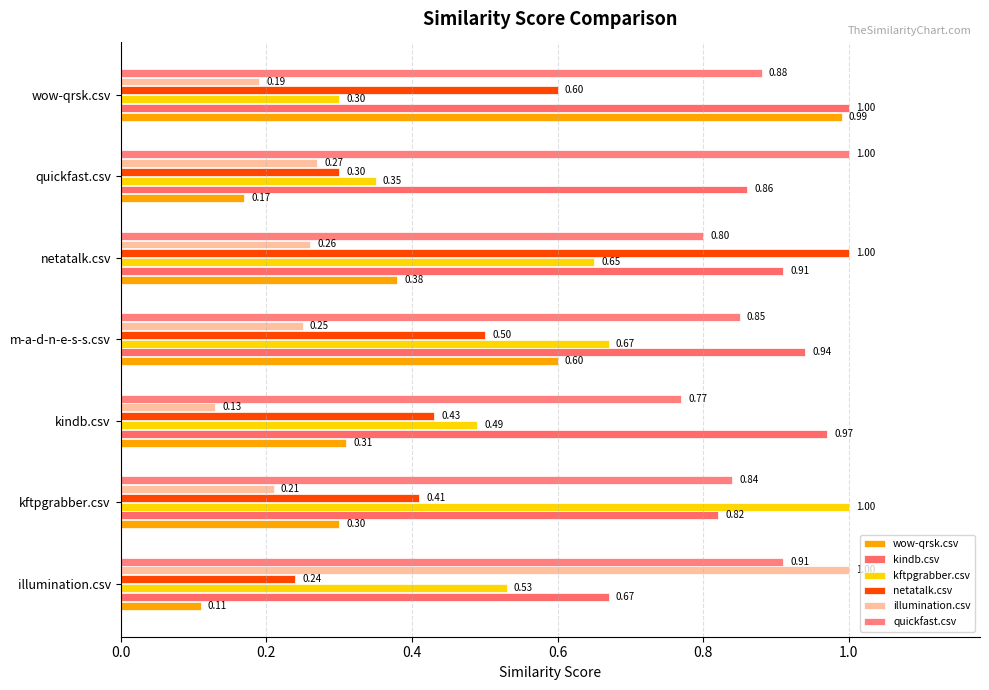

At how many categories does at least one series exceed 0?

7